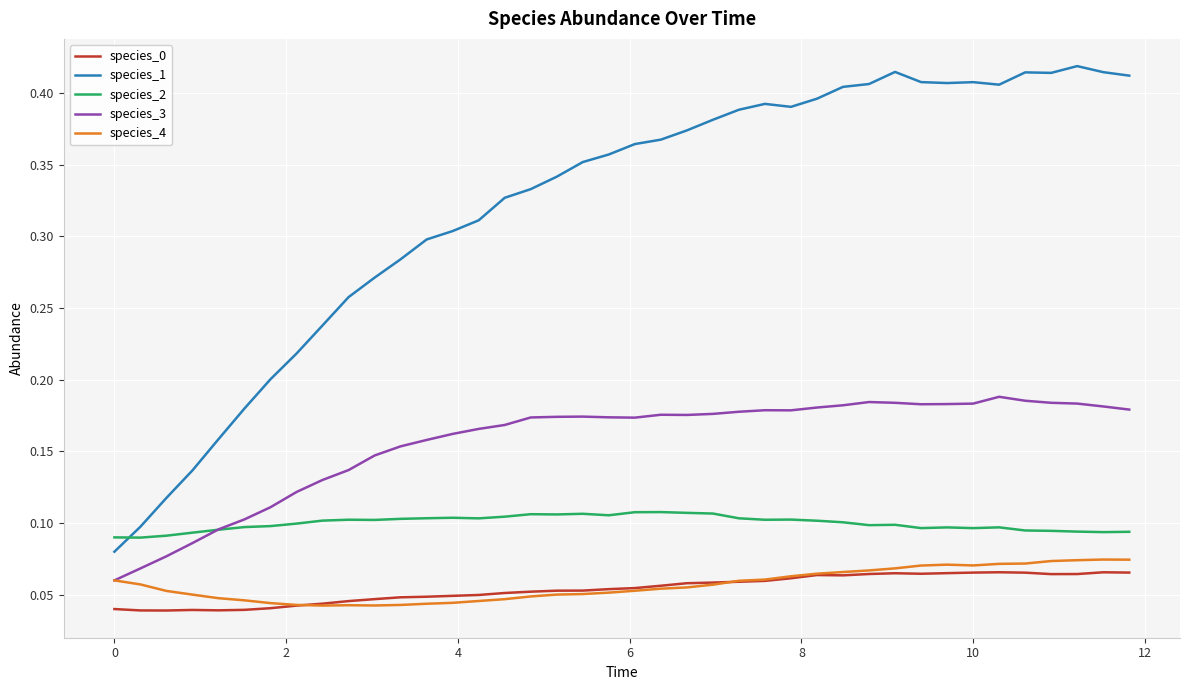

Which series has the largest total across all categories?

species_1